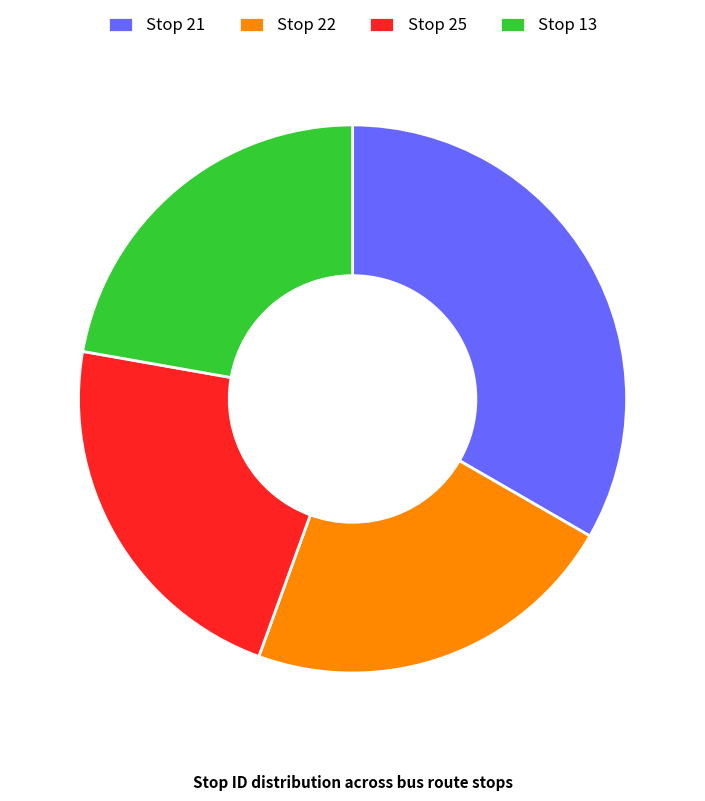

Count the number of slices in the pie.

4